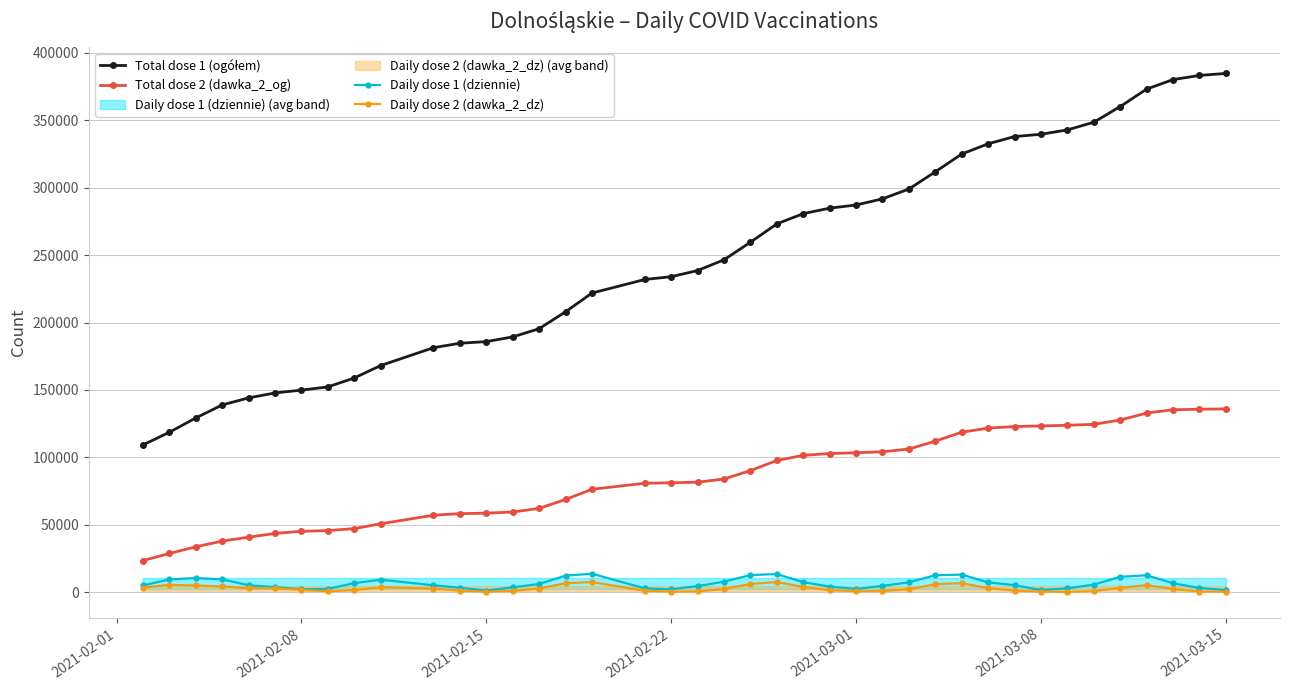

True or false: Daily dose 1 (dziennie) and Total dose 2 (dawka_2_og) cross at least once.

False